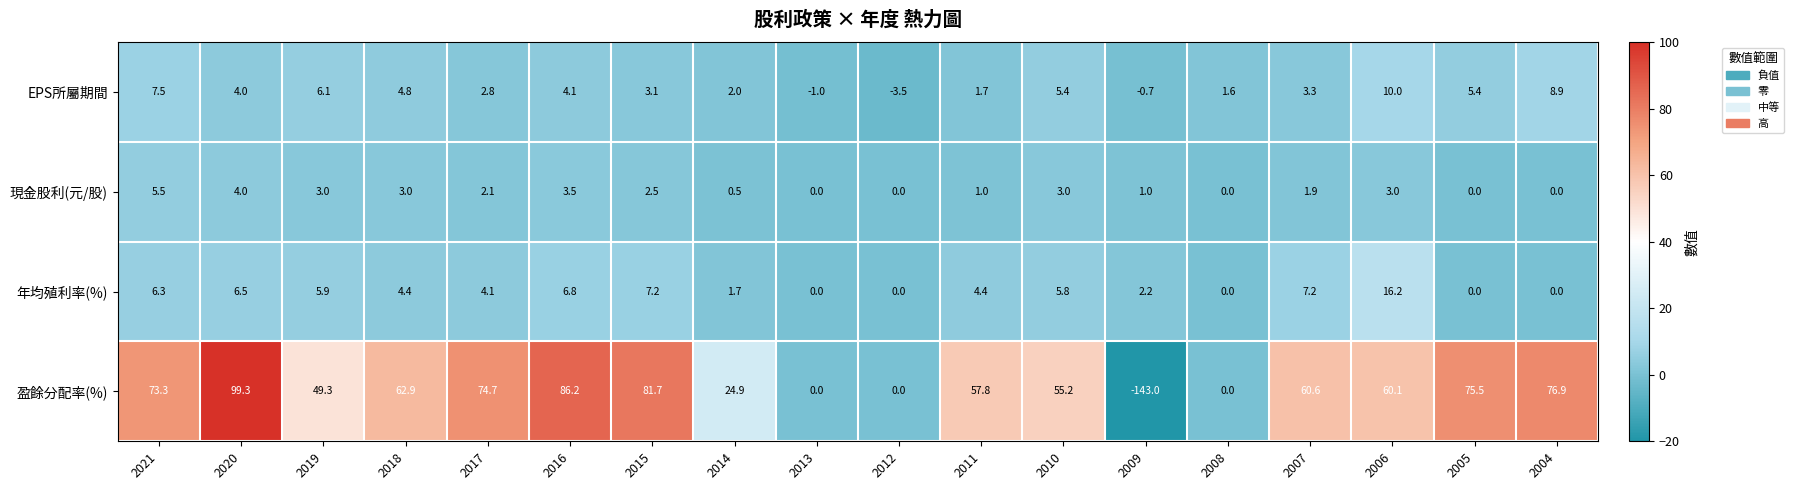

The 現金股利(元/股) series shows 0.0 at 2004. True or false?

True